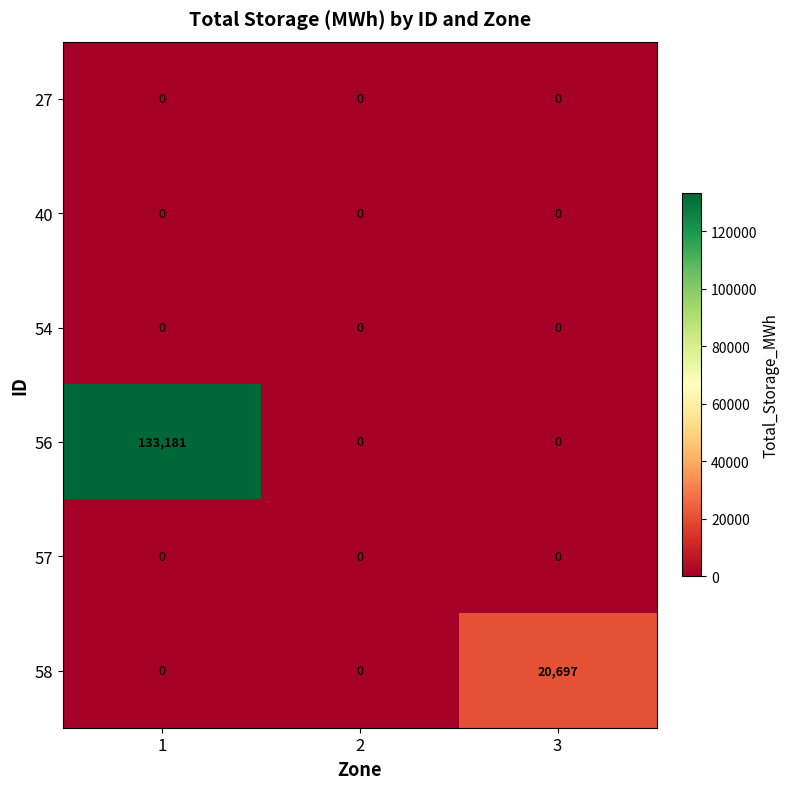

Which series has the largest range (max minus min)?

56